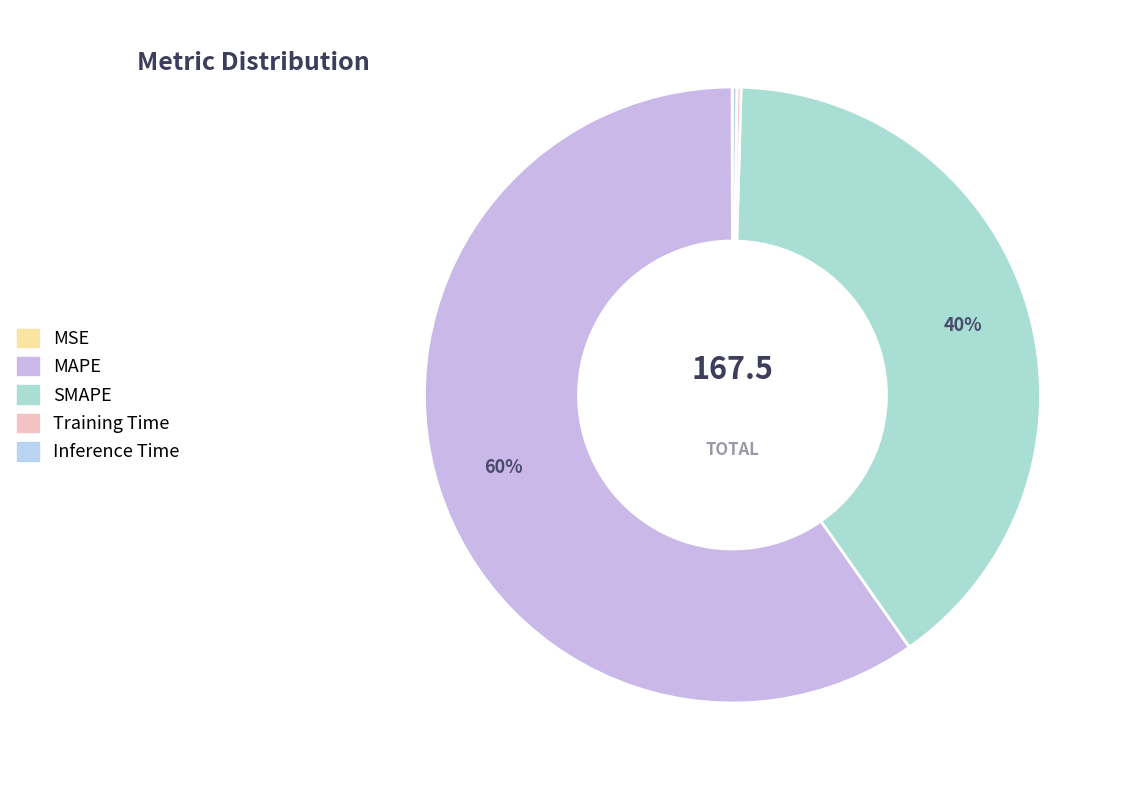

How many slices are in this pie chart?

5